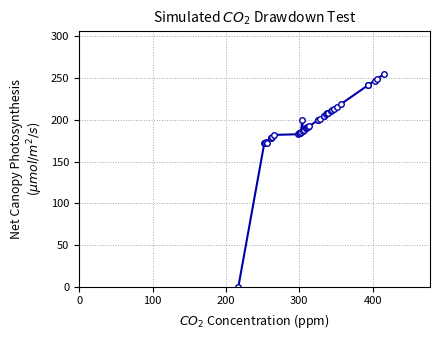

What is the sum of all values?

7794.5